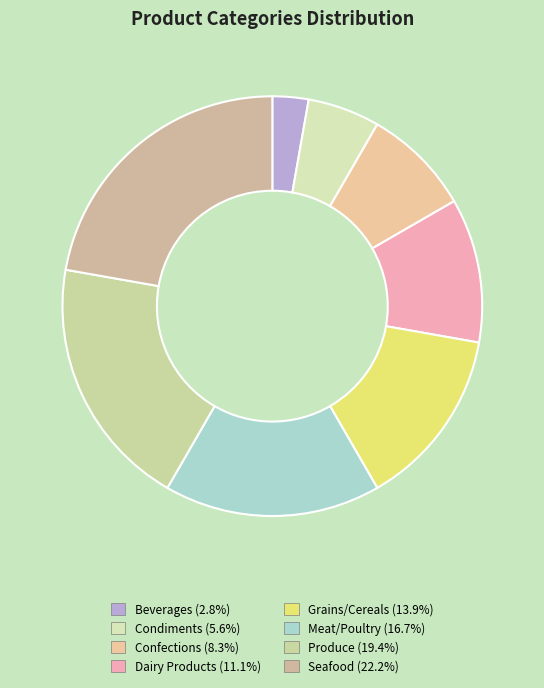

The Condiments slice represents 6% of the pie. True or false?

True